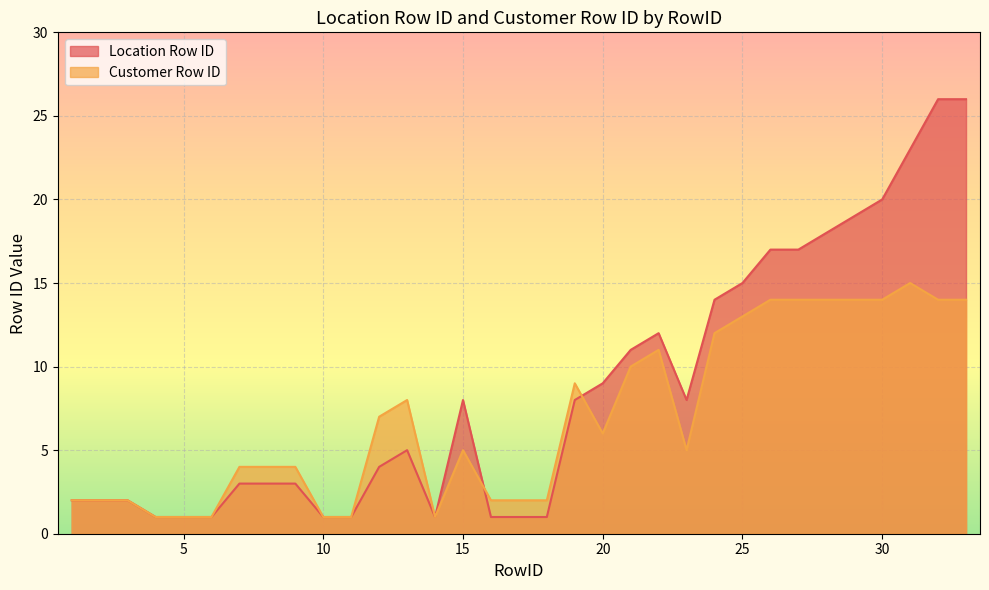

At which label is Customer Row ID closest to 8?

13